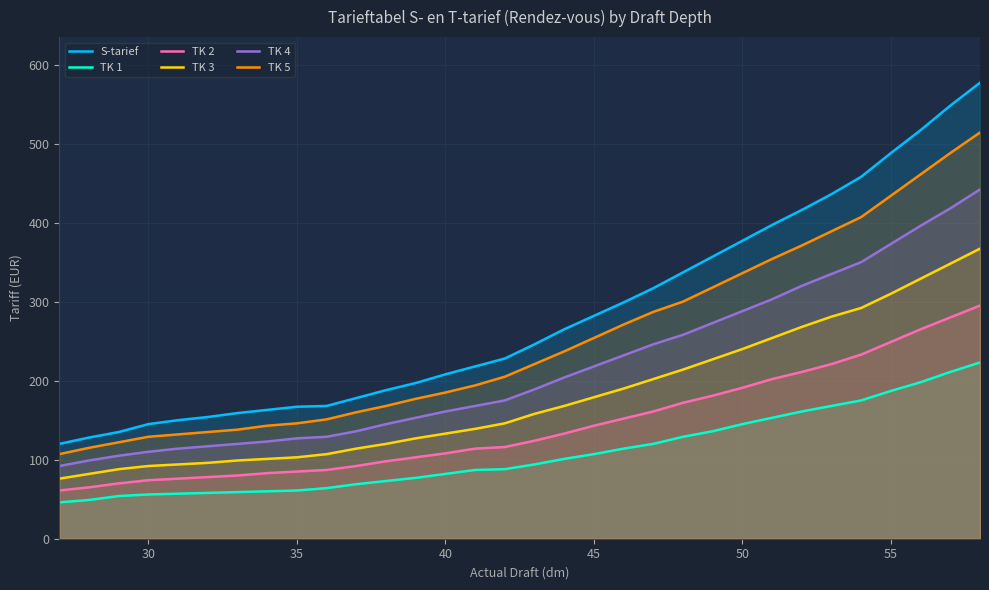

Which series has the largest total across all categories?

S-tarief